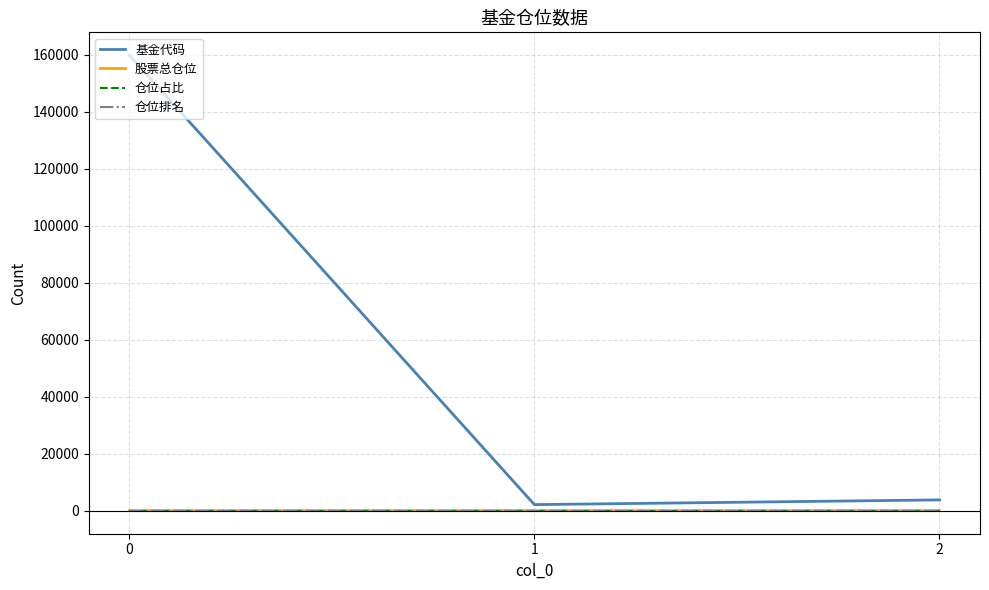

Read the 仓位排名 value at 2.

7.0